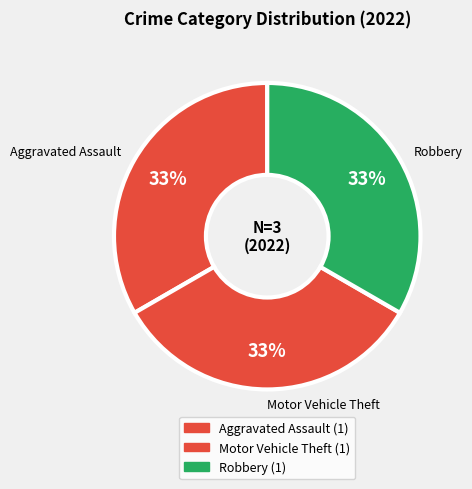

True or false: Robbery accounts for 33% of the total.

True